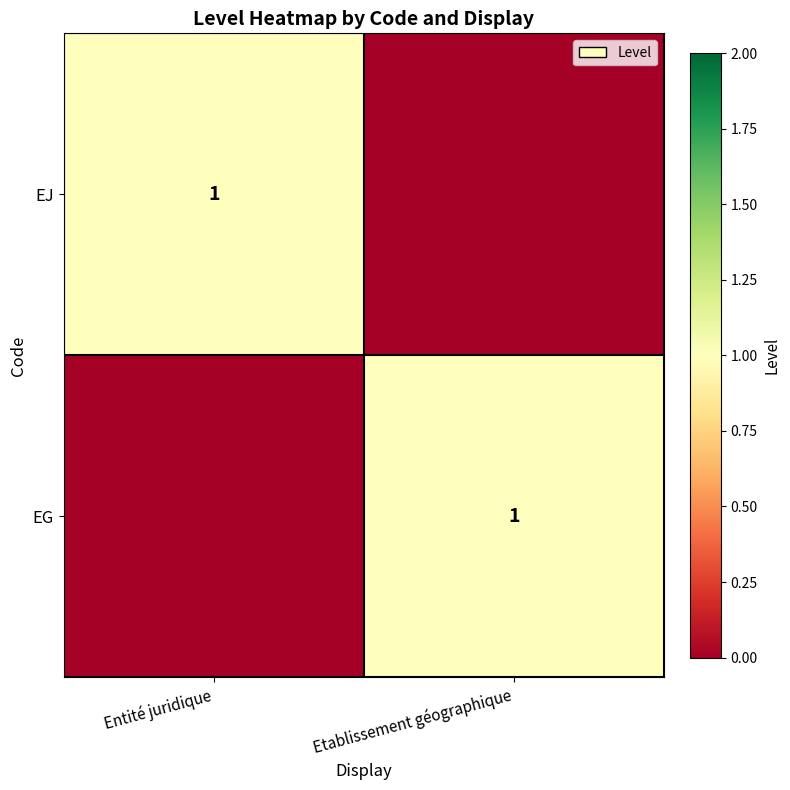

The value of EG at Entité juridique is 0. True or false?

True